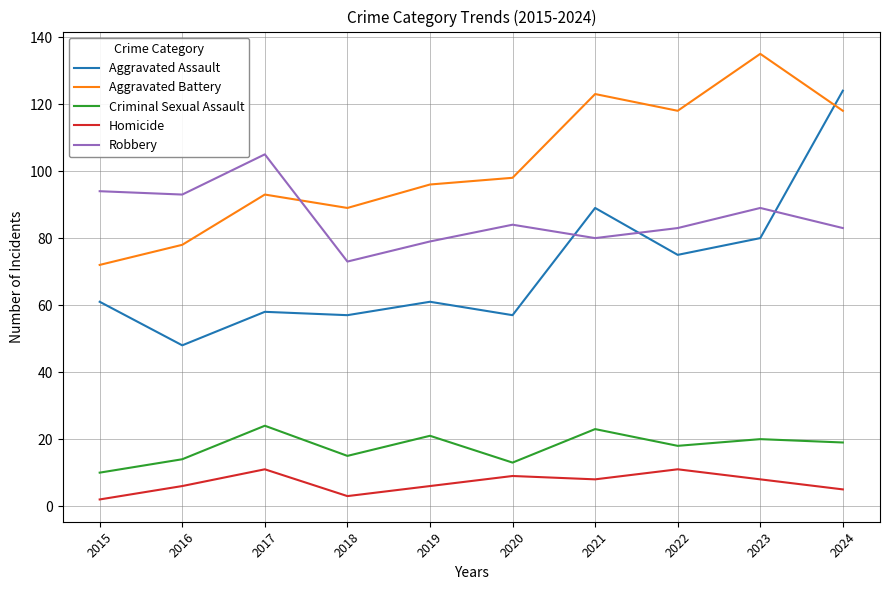

True or false: Homicide and Aggravated Battery cross at least once.

False